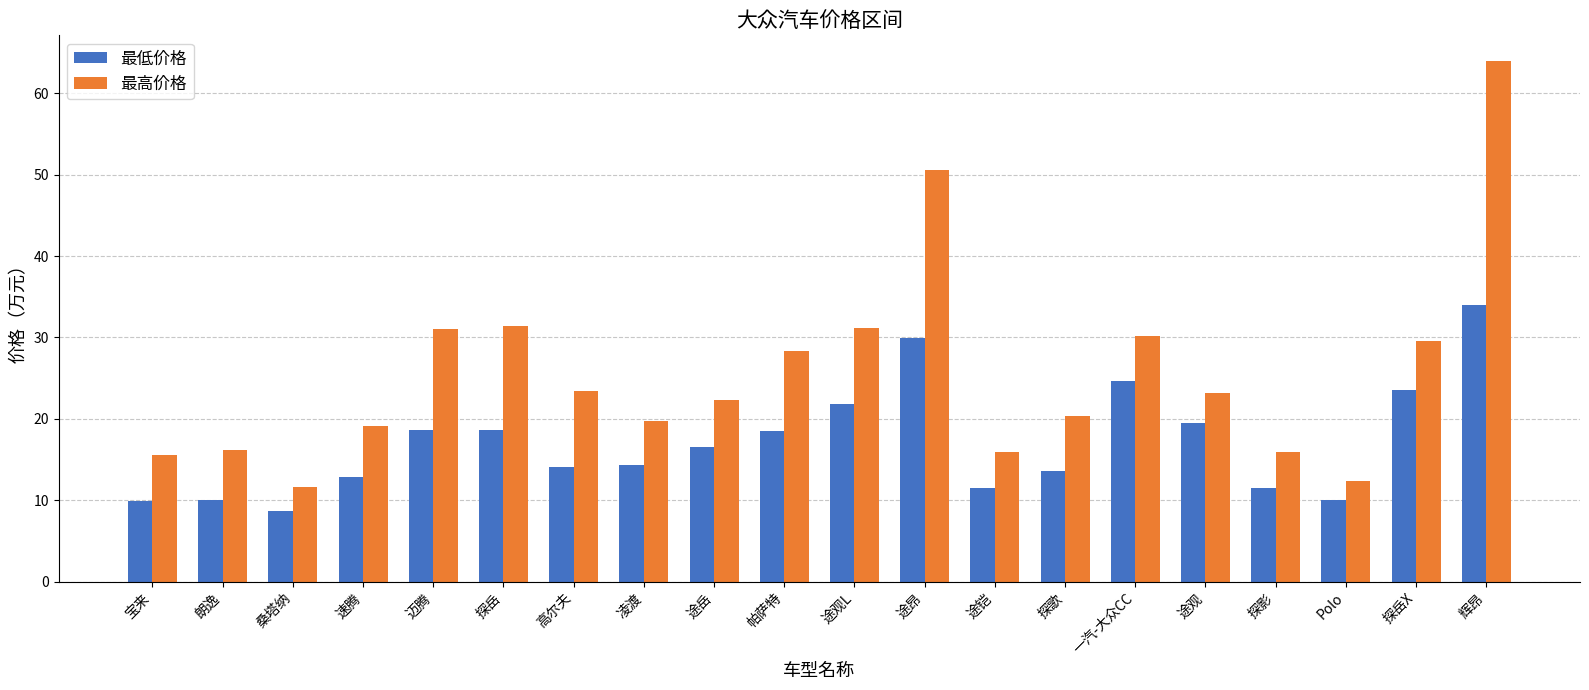

How many values in the 最高价格 series exceed 23?

10